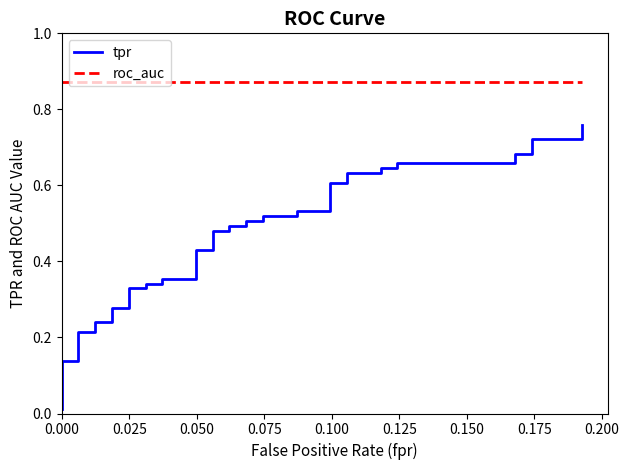

How many data points does each series have?

40